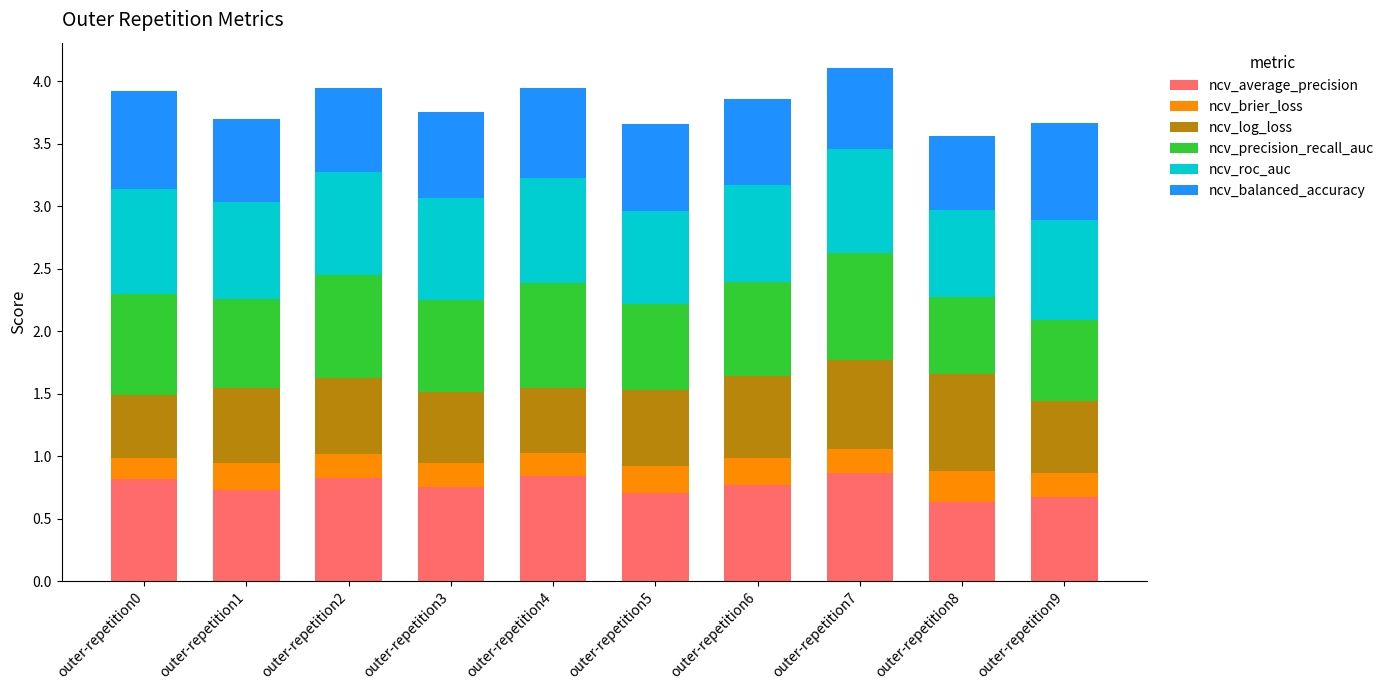

Count the ncv_average_precision values in the range 0 to 1.

10